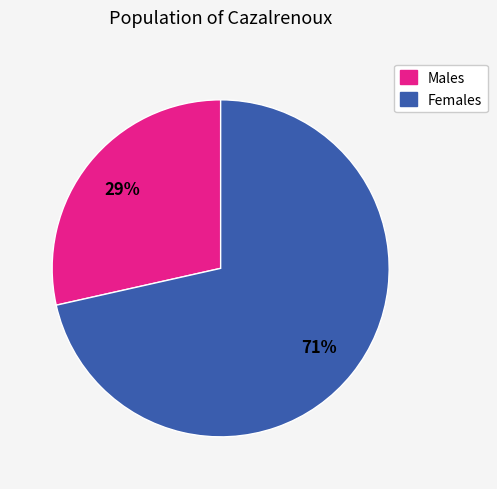

What percentage is the Males slice, to the nearest percent?

29%